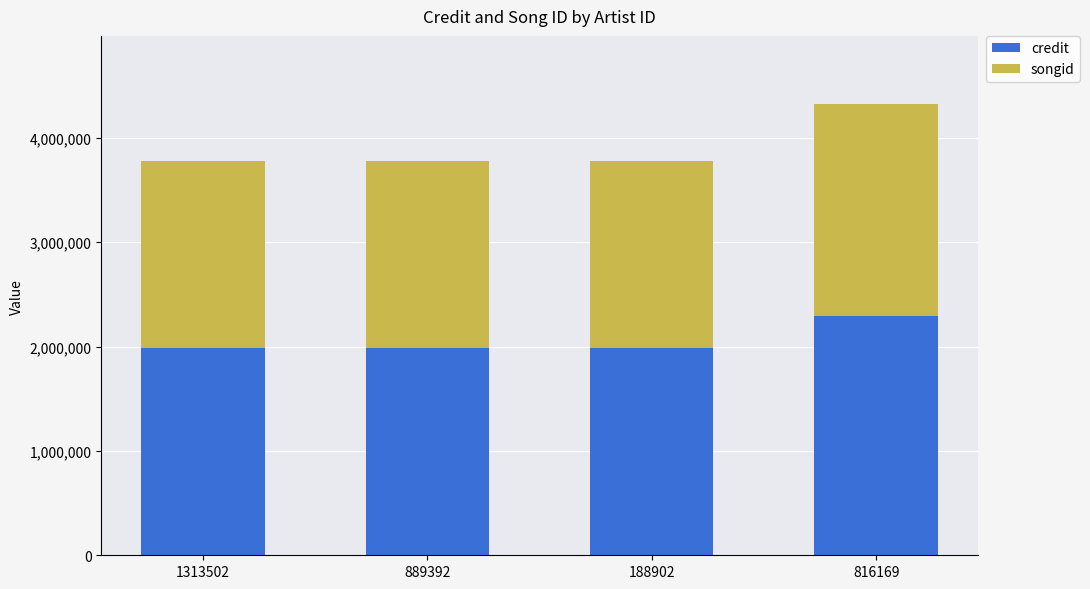

At which label does credit reach its peak?

816169